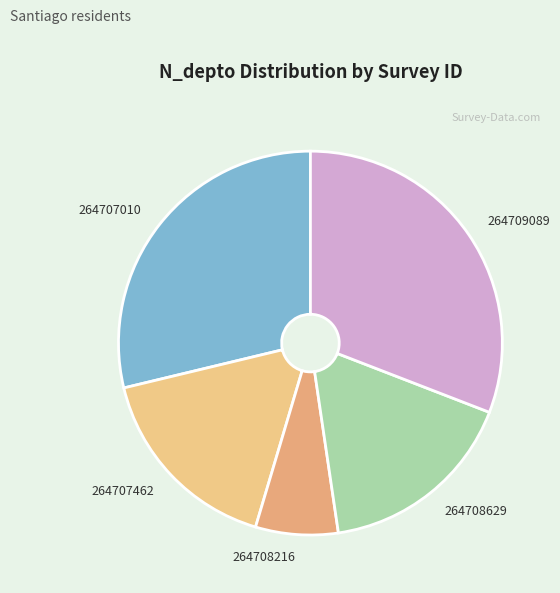

True or false: 264709089 accounts for 23% of the total.

False